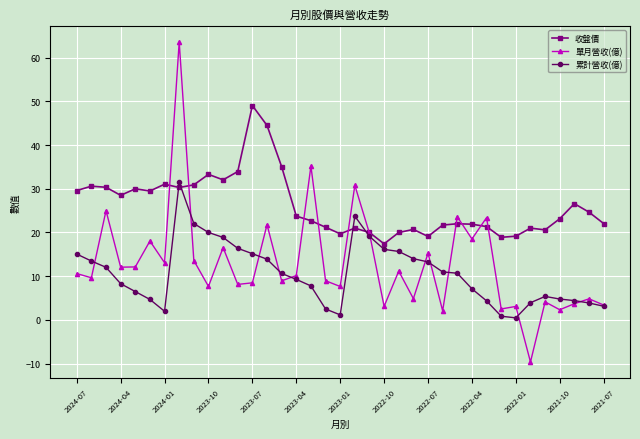

Rank the series by their maximum value, from lowest to highest.

累計營收(億), 收盤價, 單月營收(億)